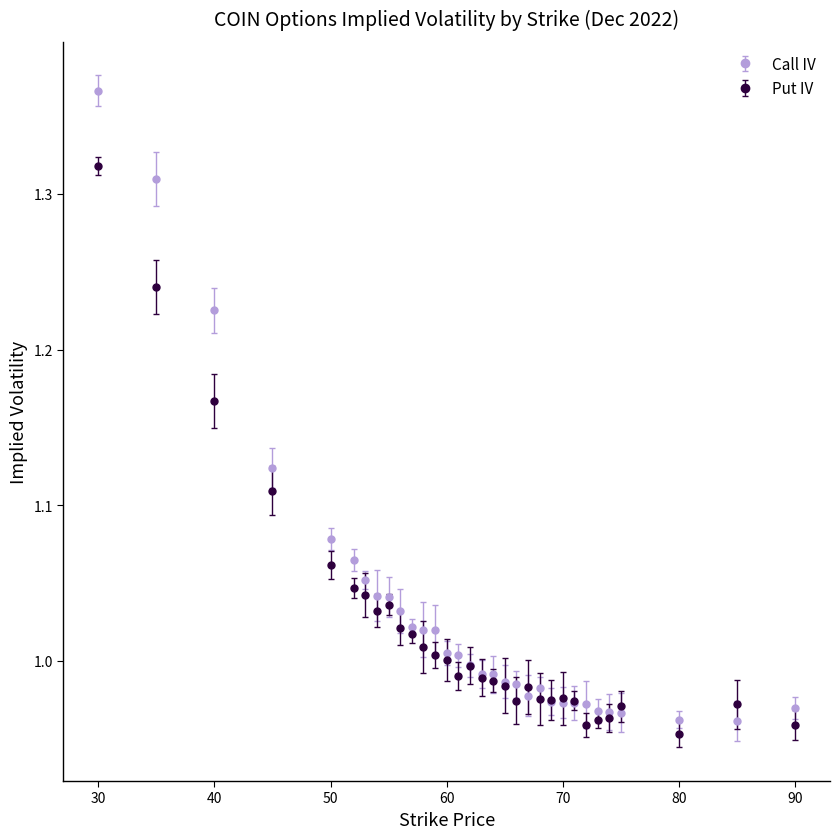

What are all the series names shown in the legend?

Call IV, Put IV